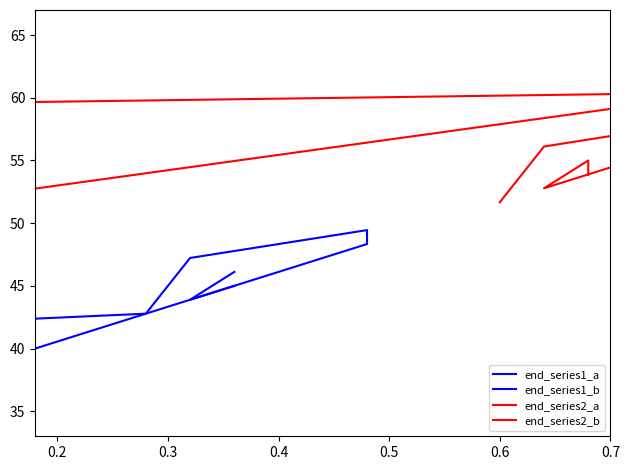

Where is the first local maximum for end_series2_b?

0.3